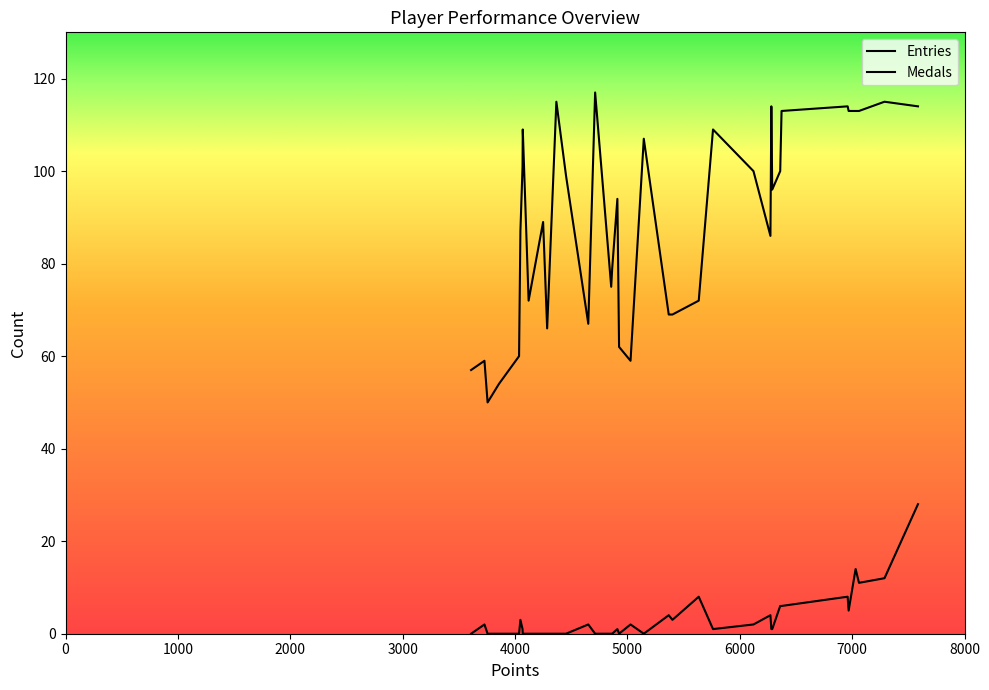

Which series has the widest spread of values?

Entries